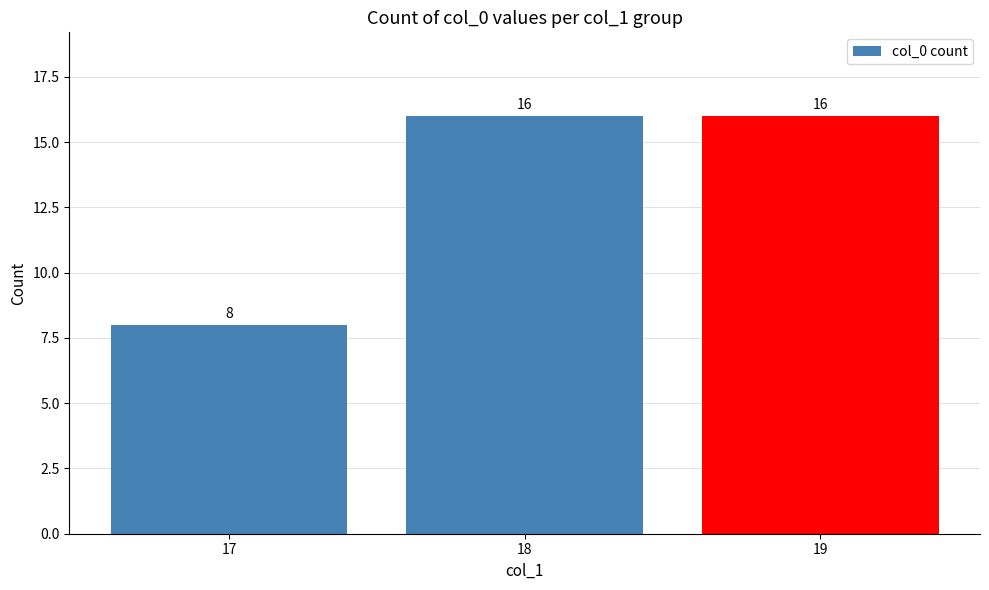

True or false: the data shows 6 at 17.

False